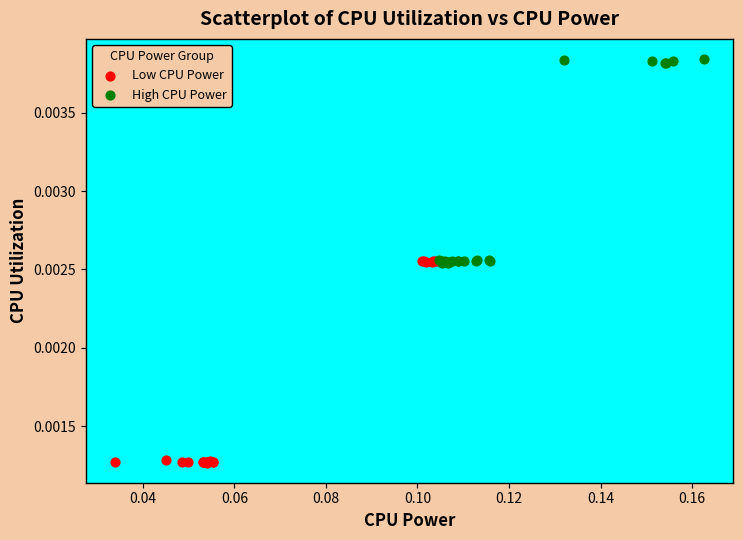

Which series reaches the maximum Y coordinate?

High CPU Power